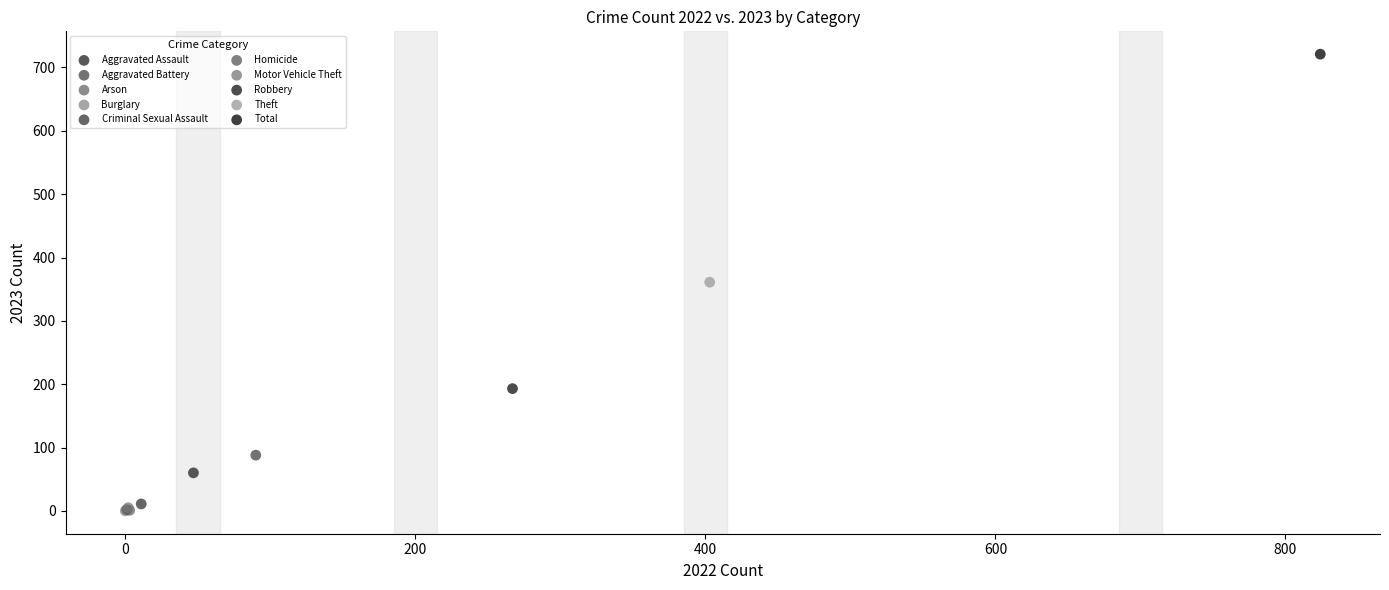

What are all the series names shown in the legend?

Aggravated Assault, Aggravated Battery, Arson, Burglary, Criminal Sexual Assault, Homicide, Motor Vehicle Theft, Robbery, Theft, Total